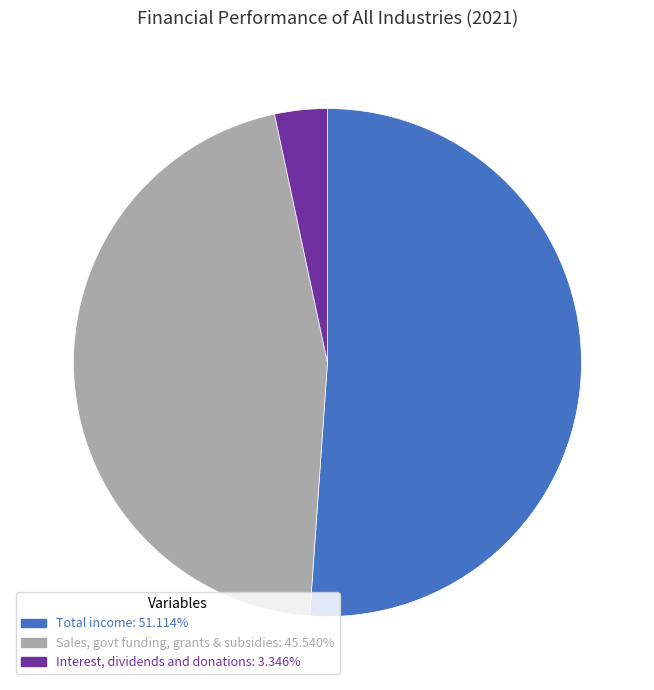

Is there any slice that represents more than half of the pie?

Yes